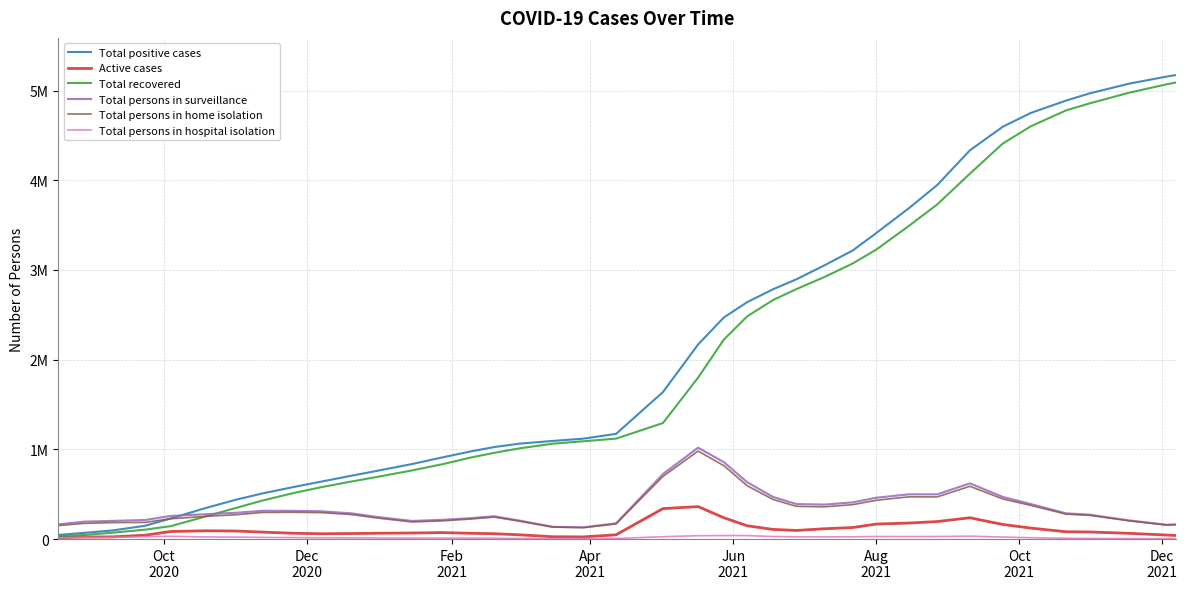

True or false: Total persons in surveillance and Active cases intersect in this chart.

False